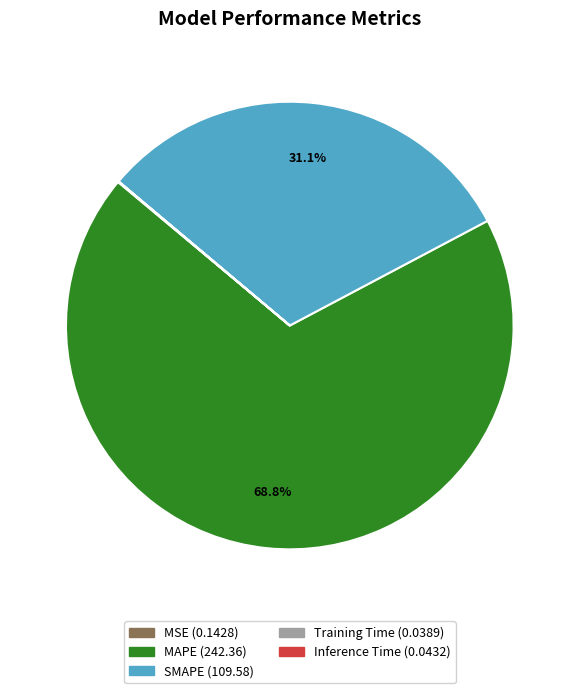

What is the majority slice?

MAPE